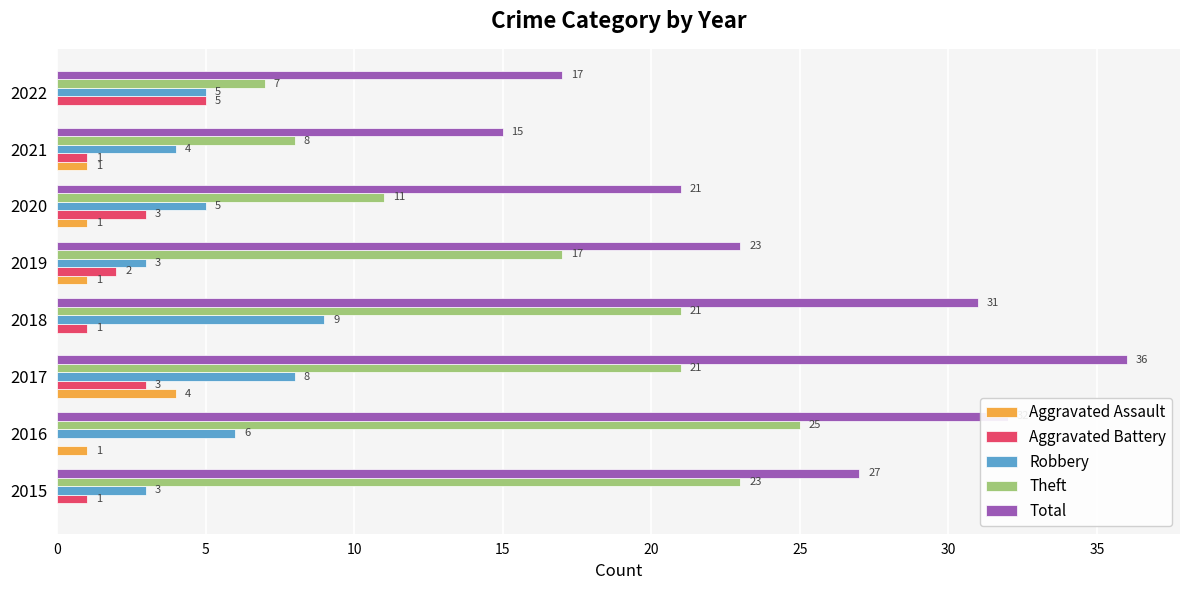

The Aggravated Battery series shows 2 at 2016. True or false?

False